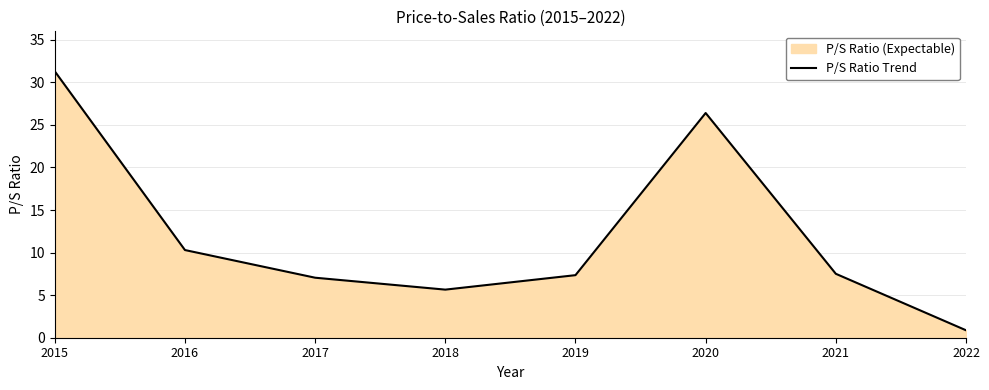

List the labels in order of value, largest first.

2015, 2020, 2016, 2021, 2019, 2017, 2018, 2022